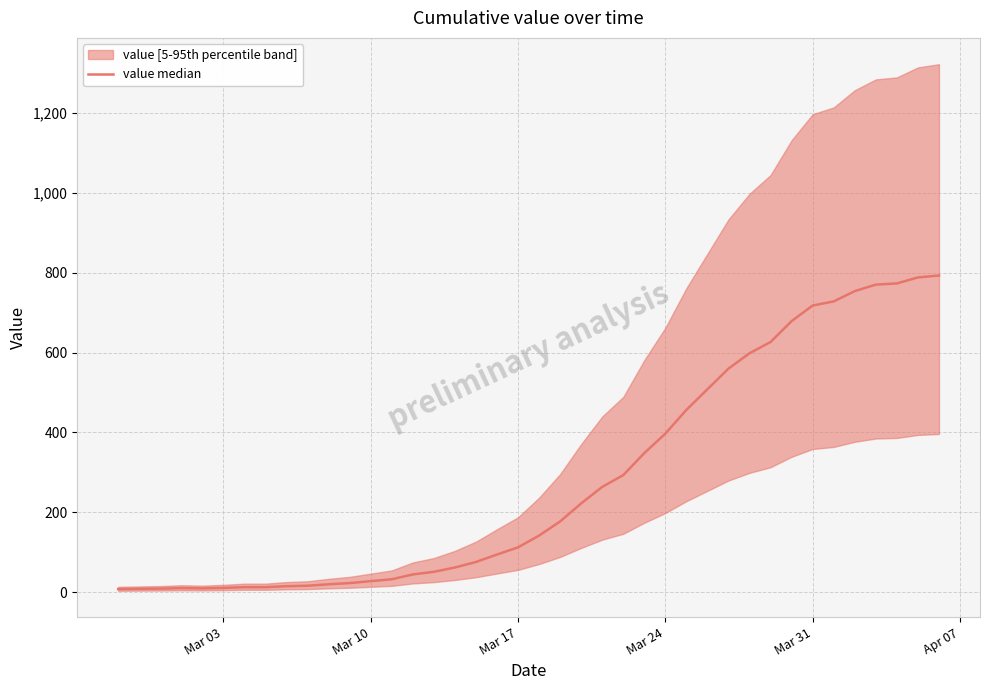

What is the difference between the maximum and minimum values?

784.2